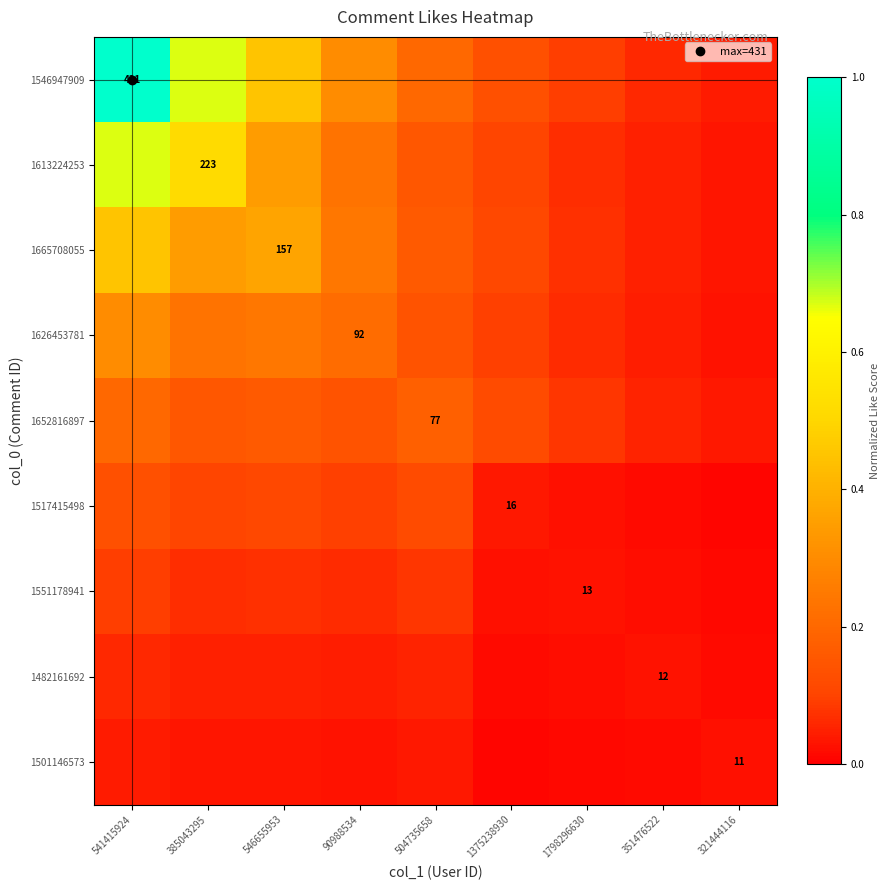

Is the value of 1665708055 at 1798296630 greater than the value of 1652816897 at 351476522?

Yes